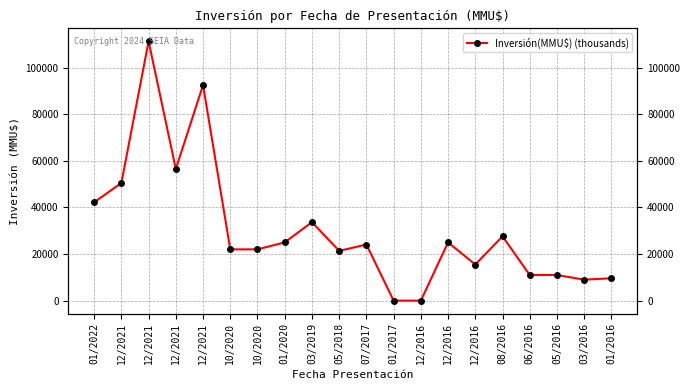

True or false: the data shows -45697 at 12/2016.

False